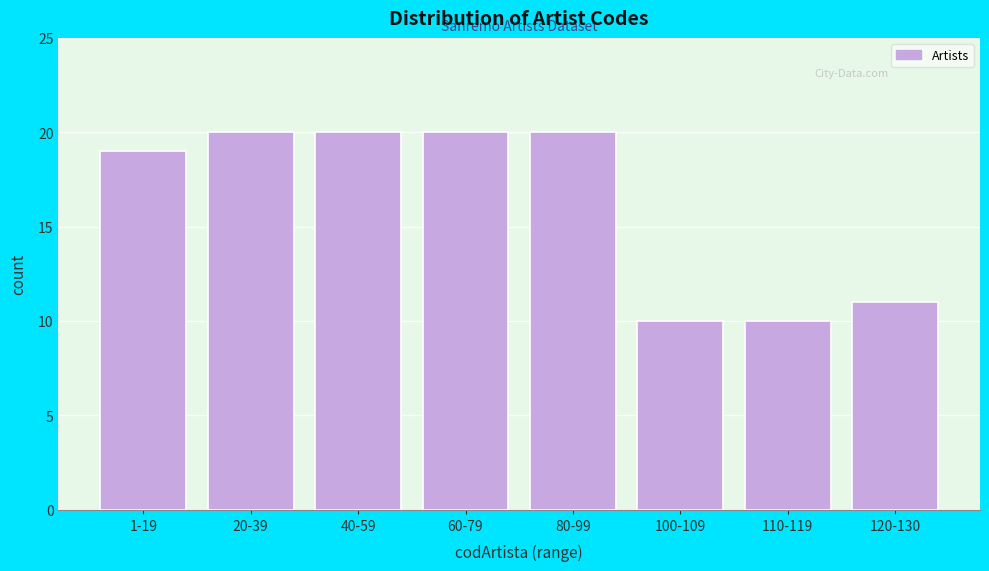

Reading left to right, transcribe all the data shown in this chart.

19	20	20	20	20	10	10	11